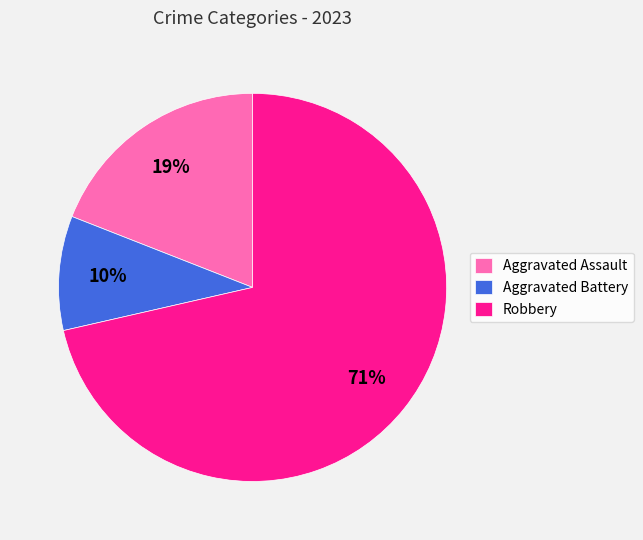

True or false: Aggravated Assault accounts for 33% of the total.

False